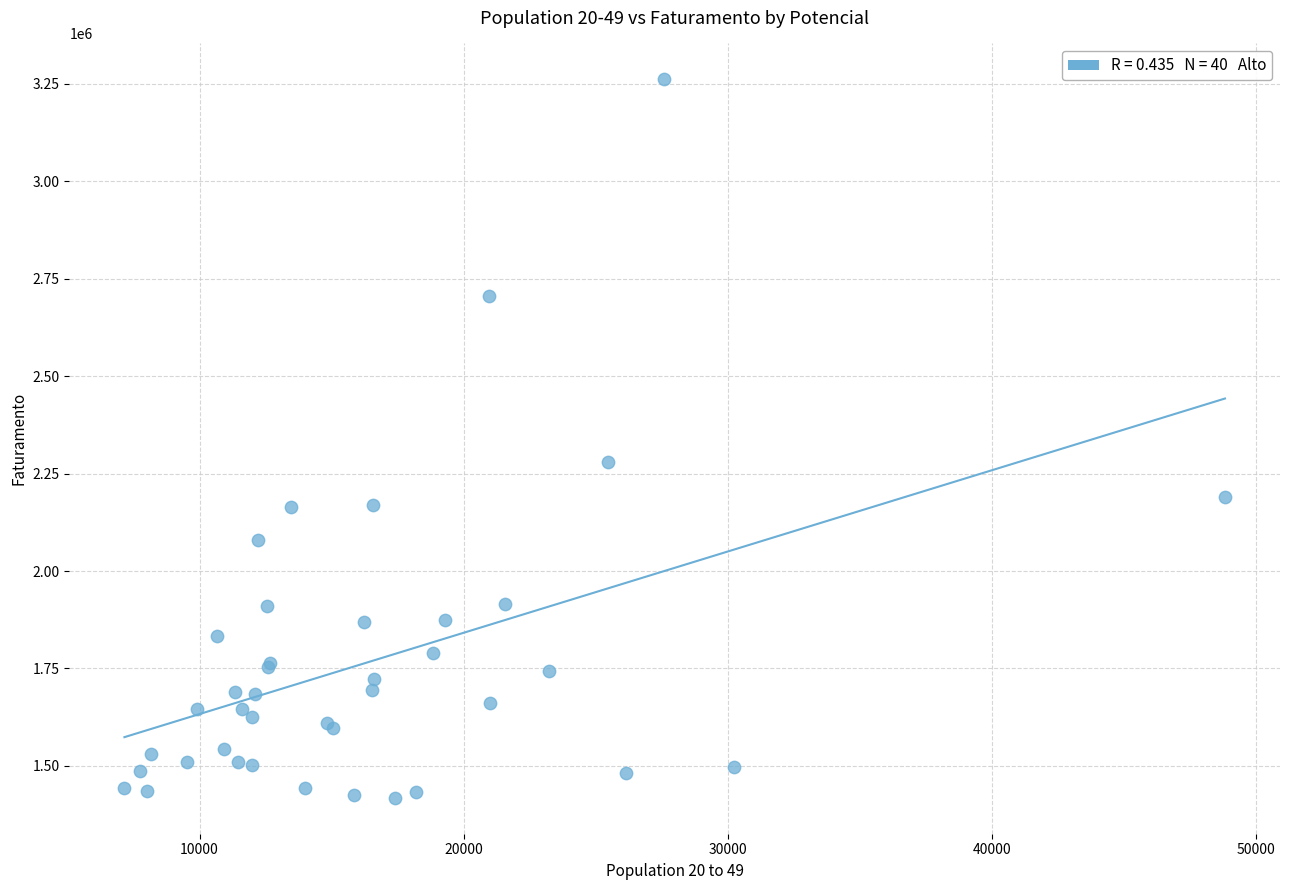

What Y value in the scatter plot is closest to 2339929?

2281050.0